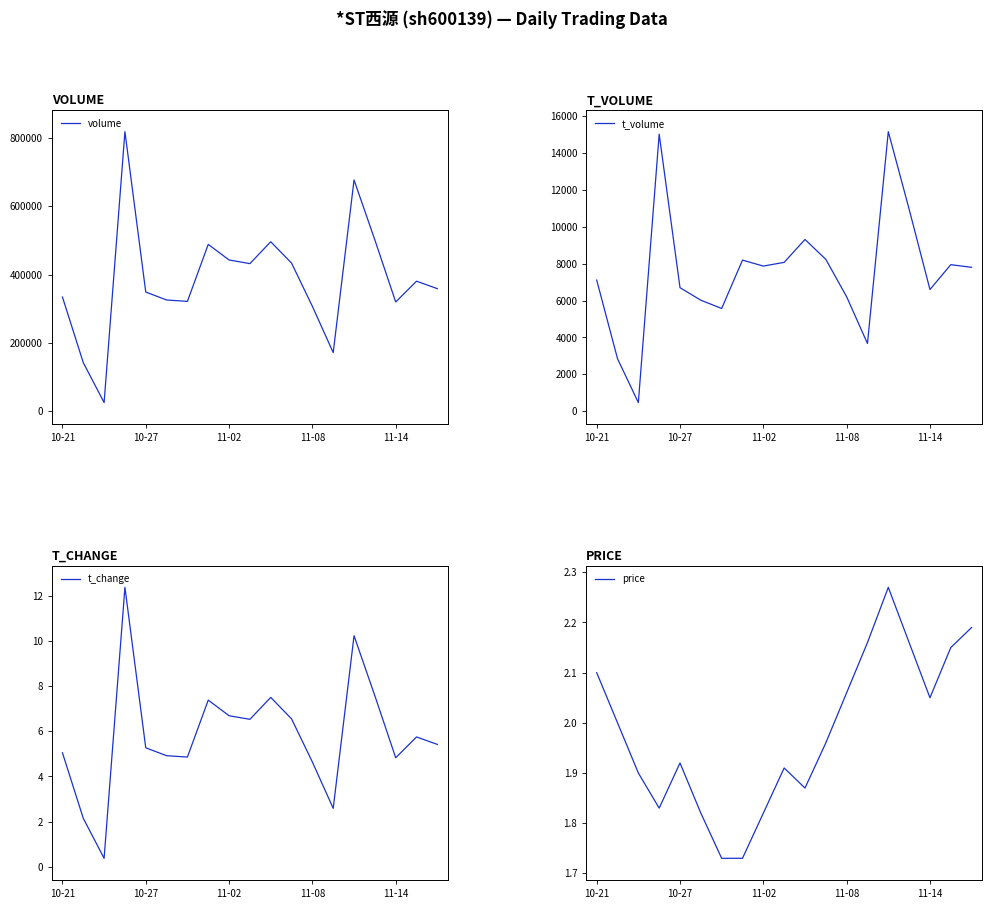

Count the number of categories in the chart.

19